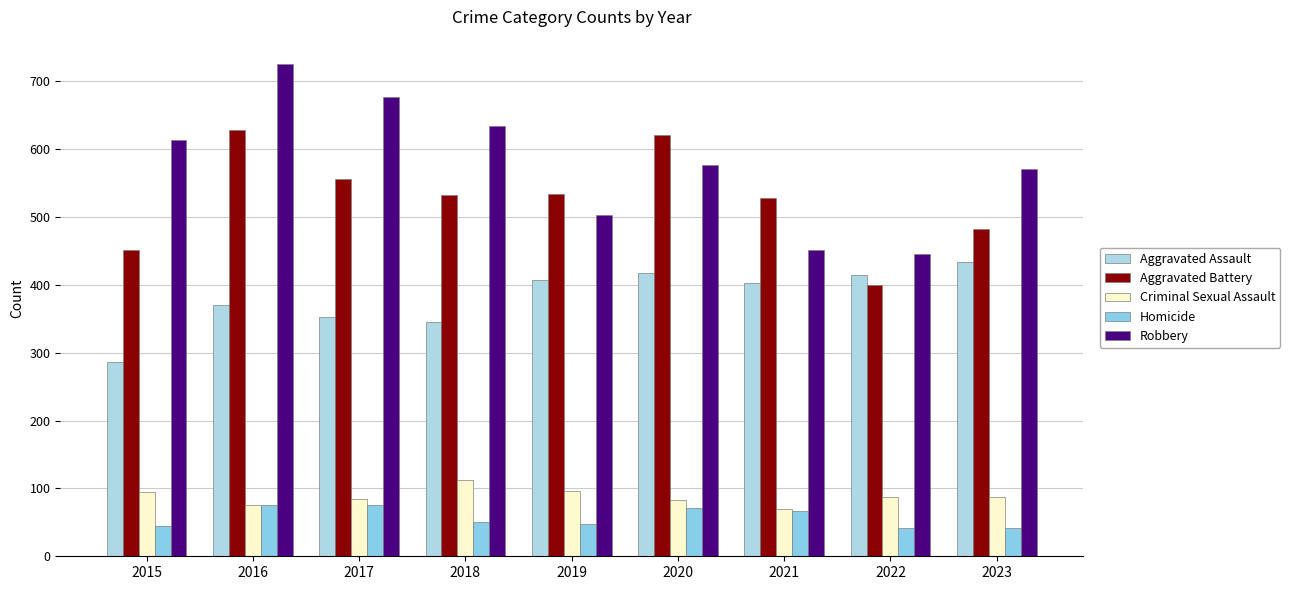

True or false: Criminal Sexual Assault has a value of 87 at 2023.

True